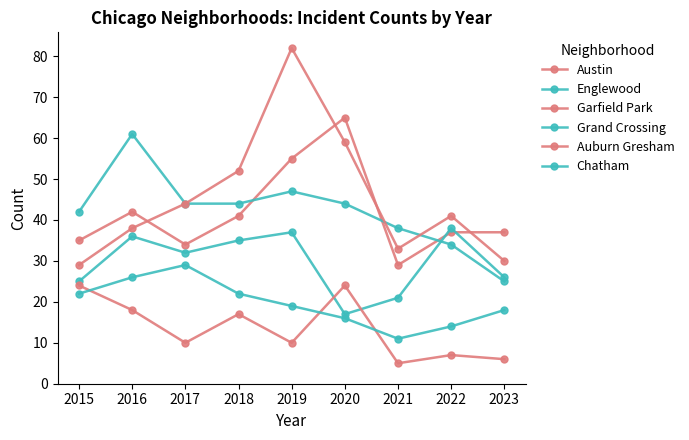

Reading left to right, what are all the values shown in this chart?

Austin: 35	42	34	41	55	65	29	37	37
Englewood: 42	61	44	44	47	44	38	34	25
Garfield Park: 29	38	44	52	82	59	33	41	30
Grand Crossing: 25	36	32	35	37	17	21	38	26
Auburn Gresham: 24	18	10	17	10	24	5	7	6
Chatham: 22	26	29	22	19	16	11	14	18